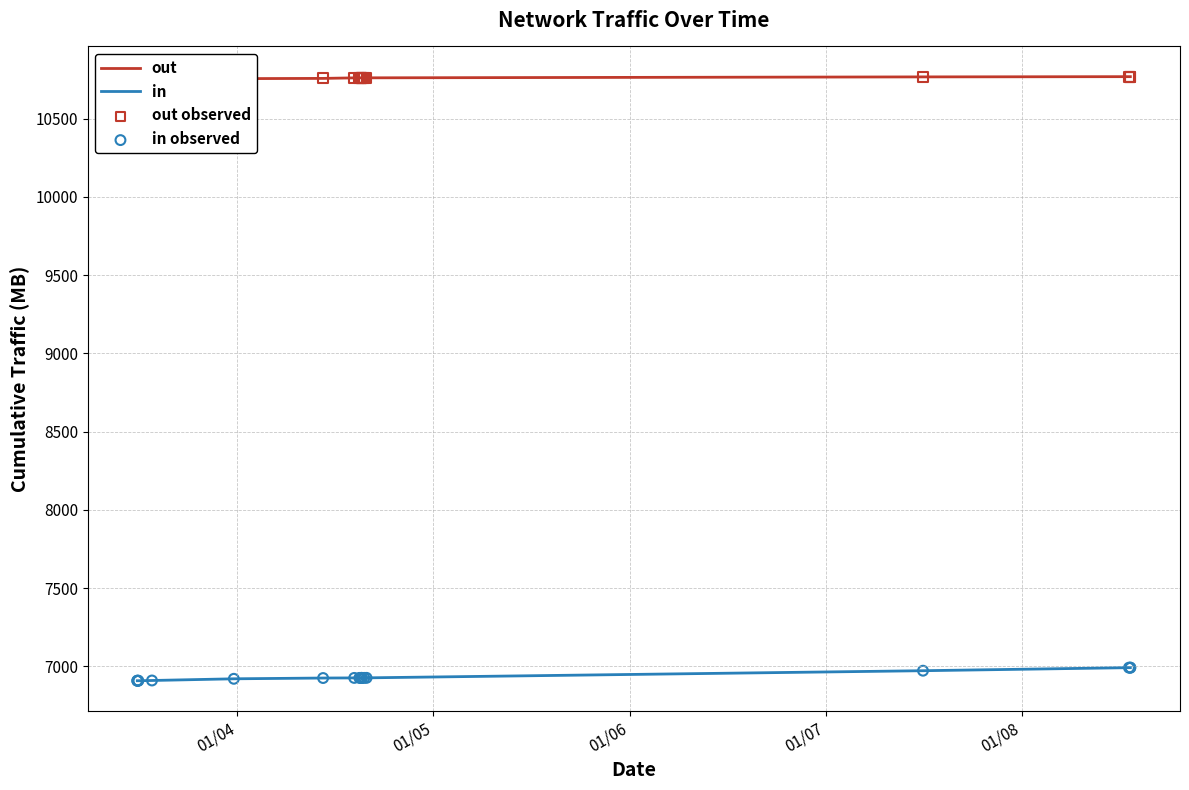

Which series has the largest total across all categories?

out